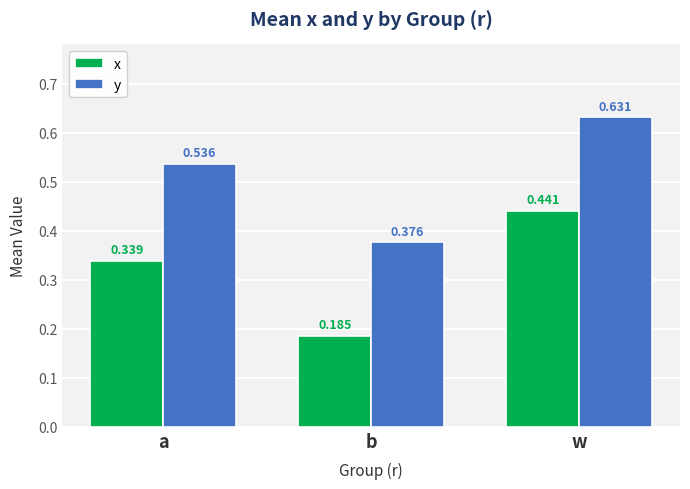

At which label does x reach its minimum?

b